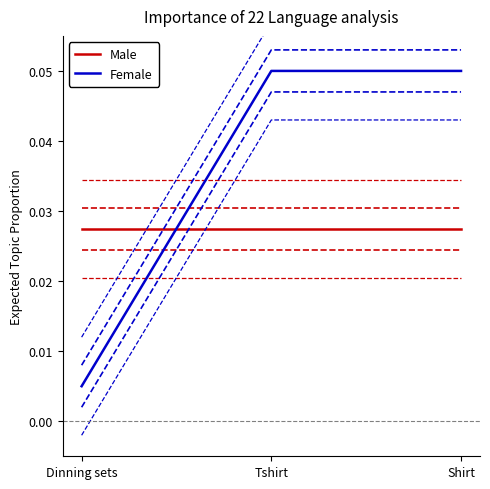

Between Dinning sets and Tshirt, which series saw the biggest shift?

Female